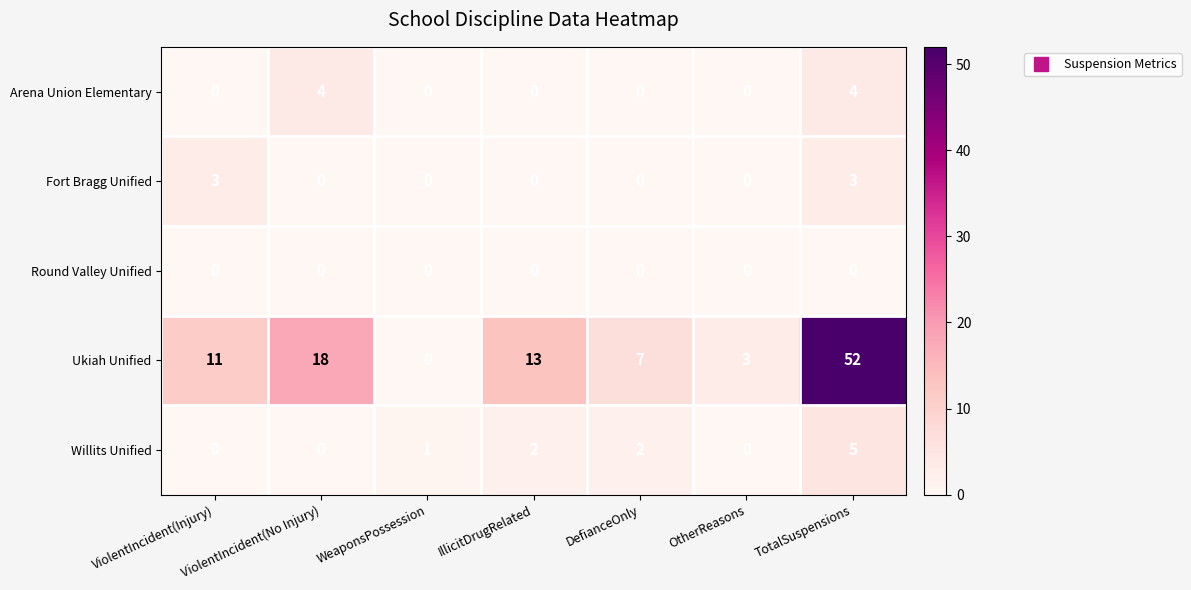

How many categories are shown in the chart?

7